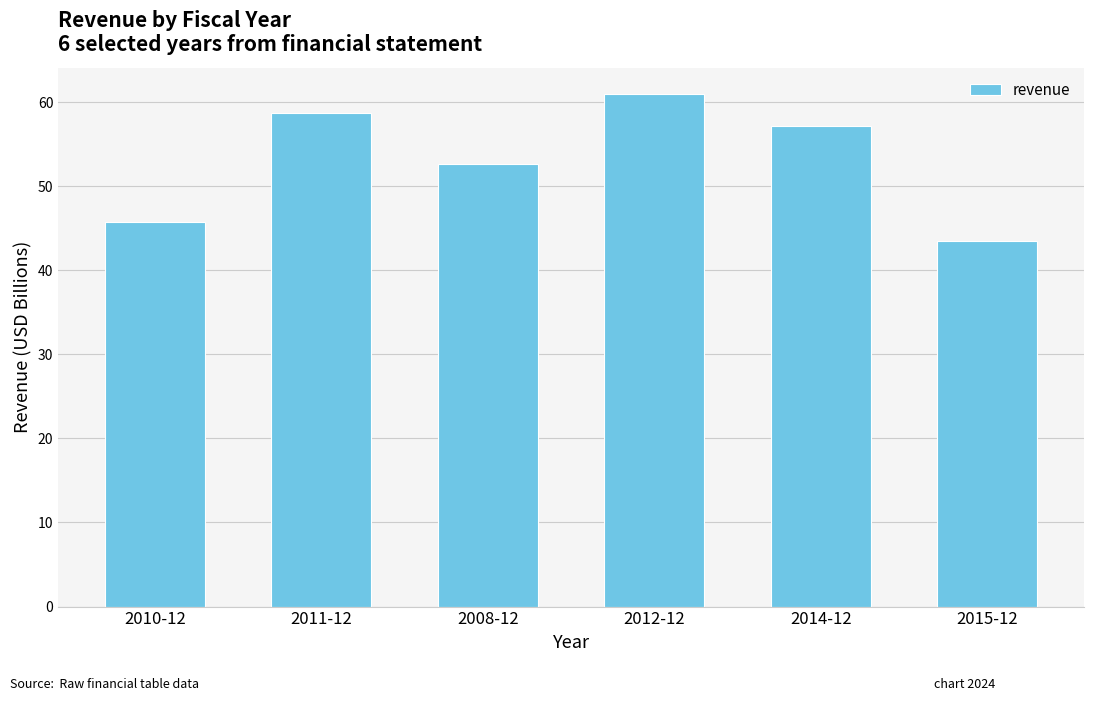

Is it true that the value at 2008-12 is 52.6?

True